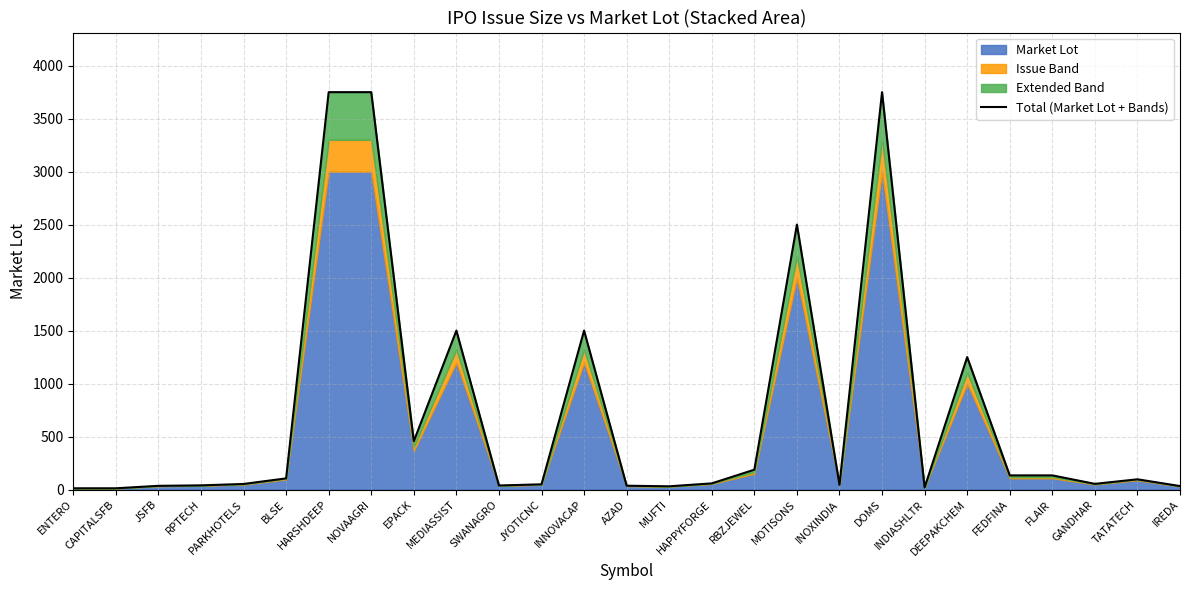

How many values are below 58?

13